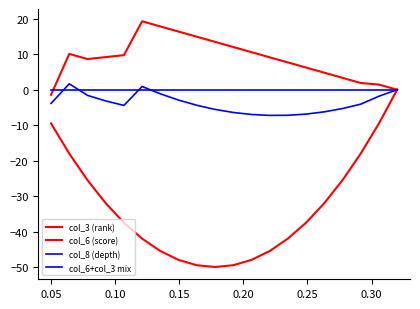

How many lines are shown in the chart?

4